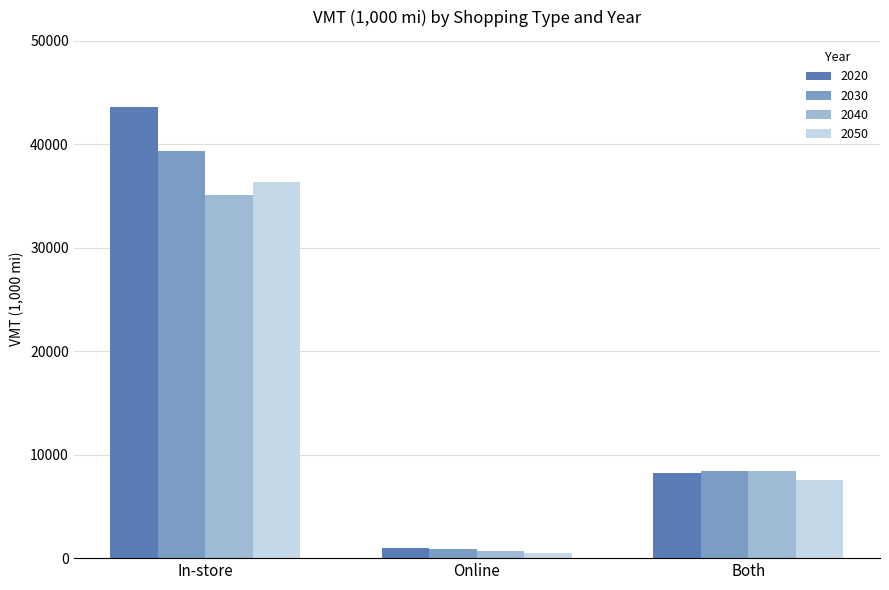

Reading left to right, what are all the values shown in this chart?

2020: In-store=43539.4	Online=1013.7	Both=8239.5
2030: In-store=39351.7	Online=883.5	Both=8446.4
2040: In-store=35073.1	Online=665.1	Both=8399.9
2050: In-store=36359.4	Online=544.7	Both=7560.9